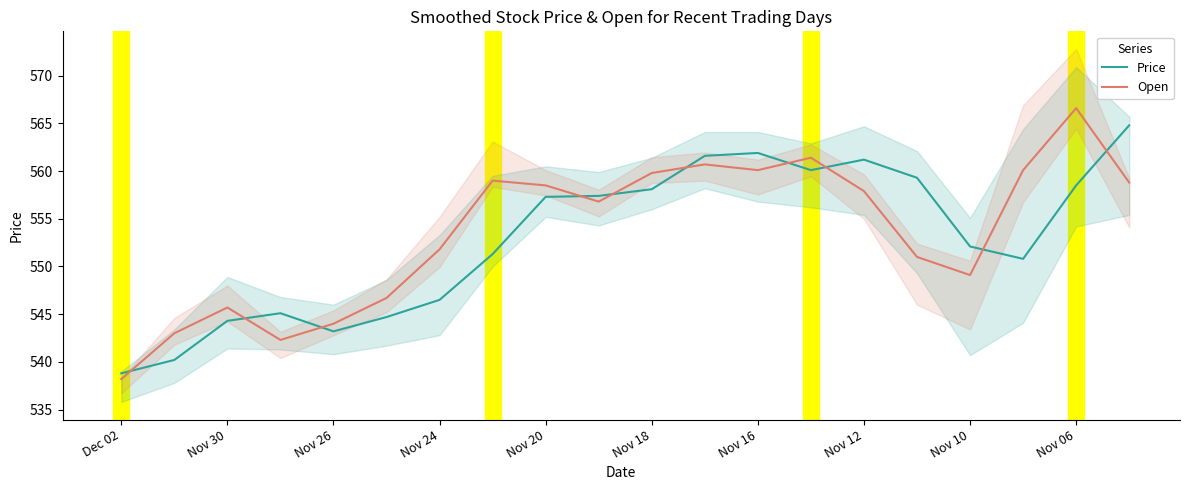

Rank the series at 17 from lowest to highest value.

Price, Open